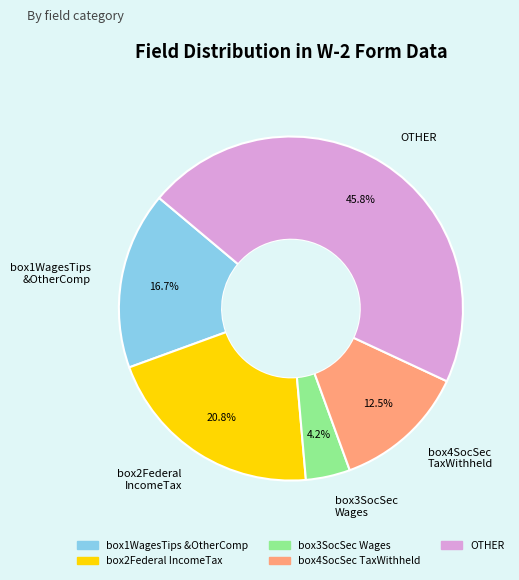

Which category has the biggest portion of the pie?

OTHER